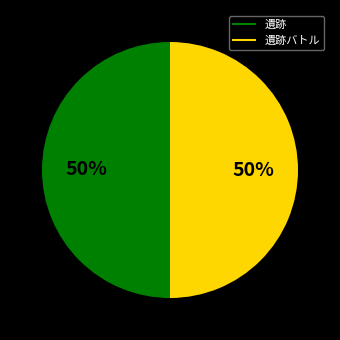

To the nearest percent, what is the average slice percentage?

50%